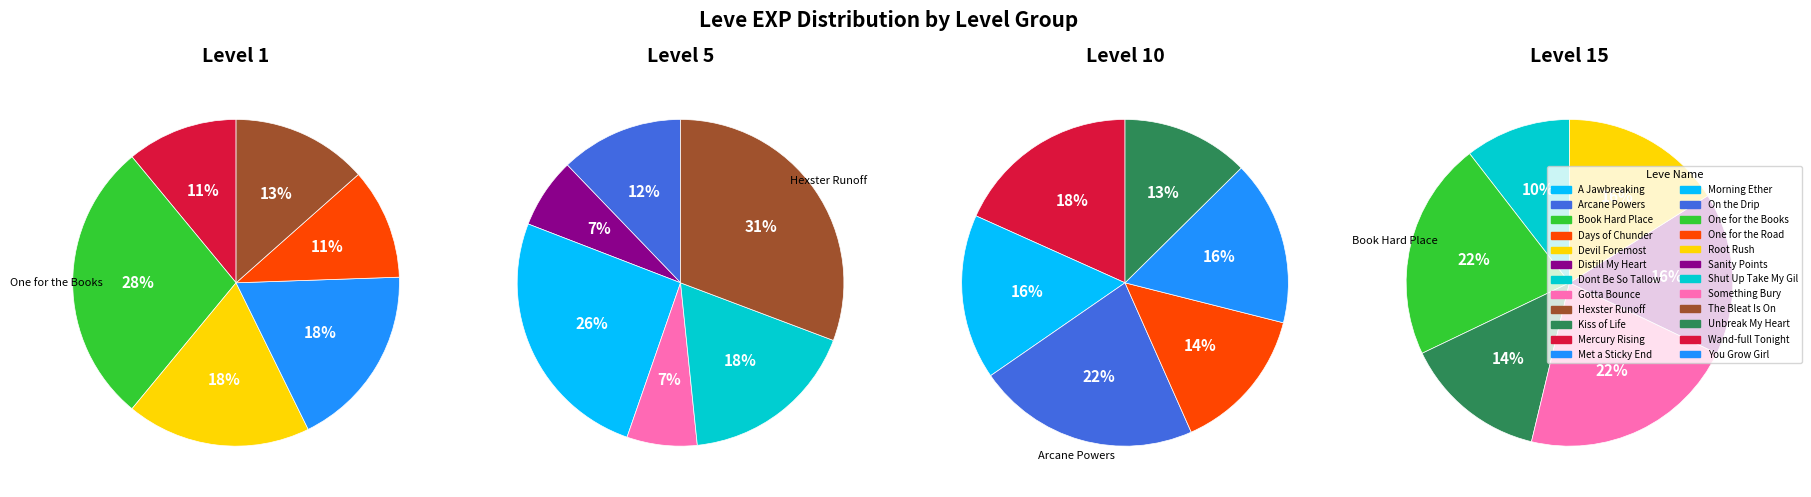

What portion of the pie excludes Mercury Rising?

89.0%